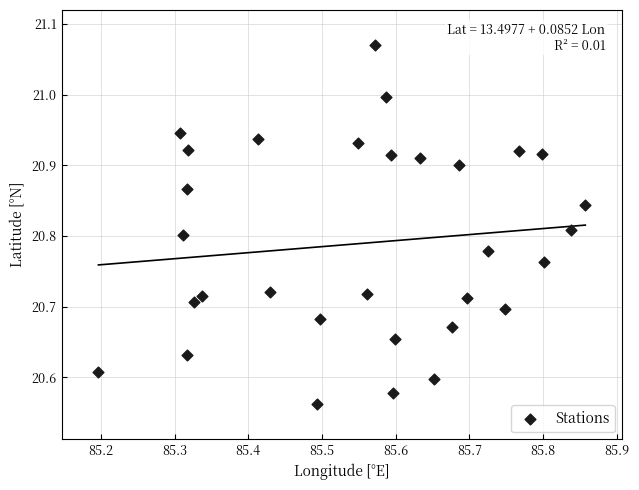

What is the range of X values (max minus min)?

0.7